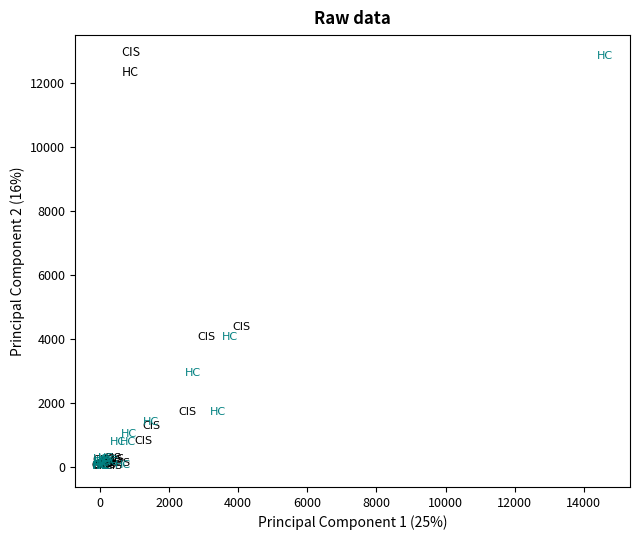

Which series has the largest Y range (max minus min)?

HC